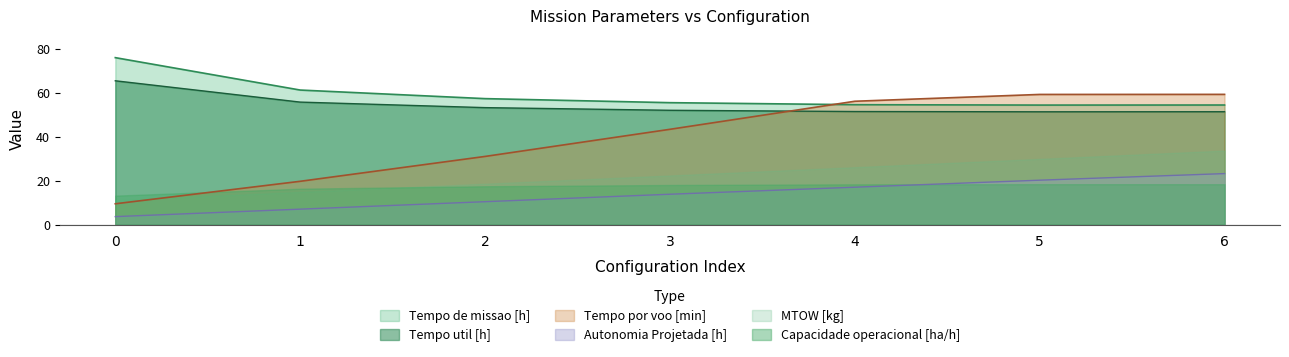

What is the difference between the maximum and second lowest values in the MTOW [kg] series?

18.8